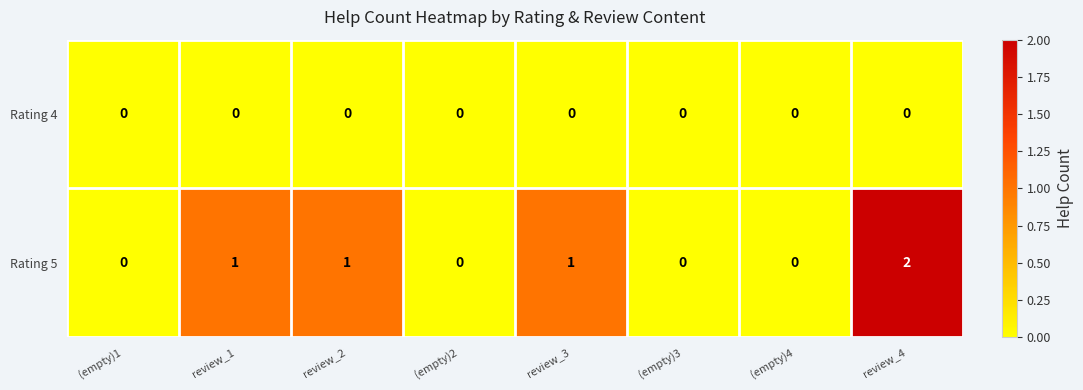

At review_3, list the series in order from smallest to largest.

Rating 4, Rating 5